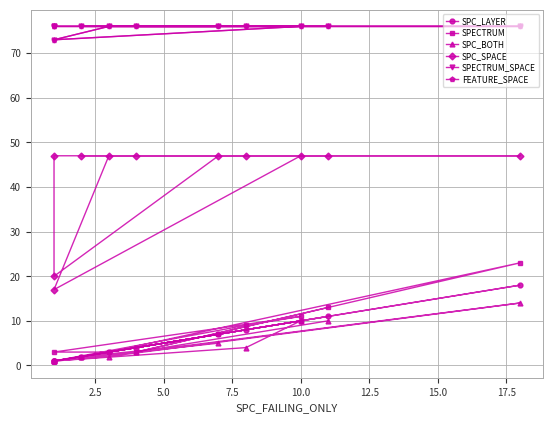

What position from the right is 10.0?

7